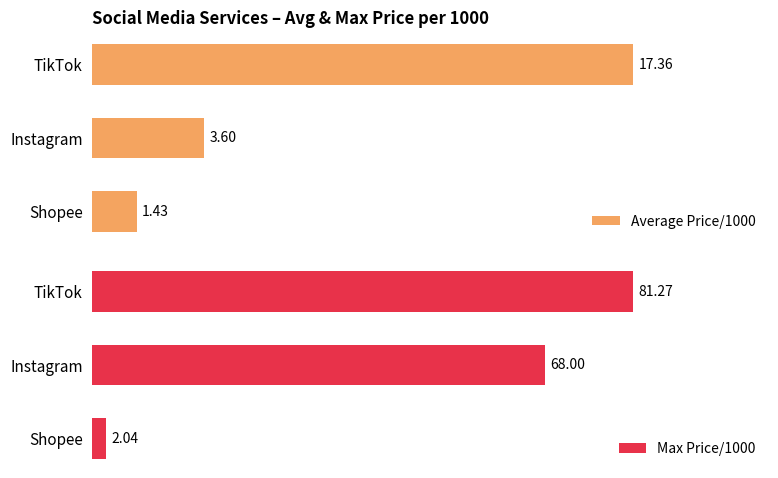

At which label is Max Price/1000 closest to 41?

Instagram